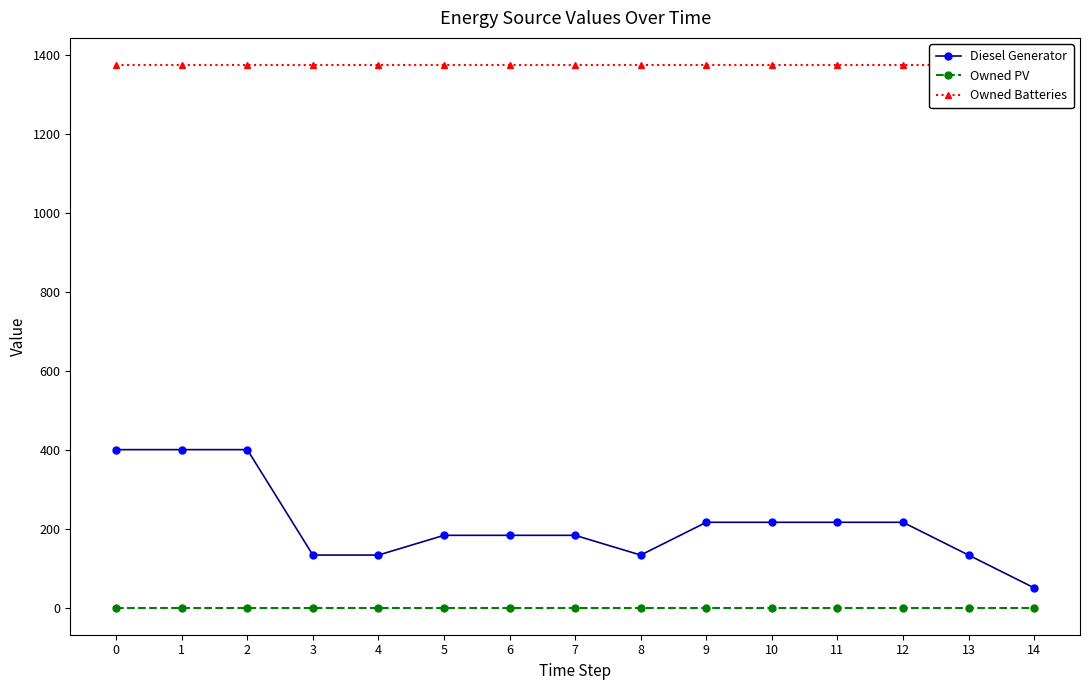

Is the value of Owned PV at 13 greater than the value of Diesel Generator at 8?

No